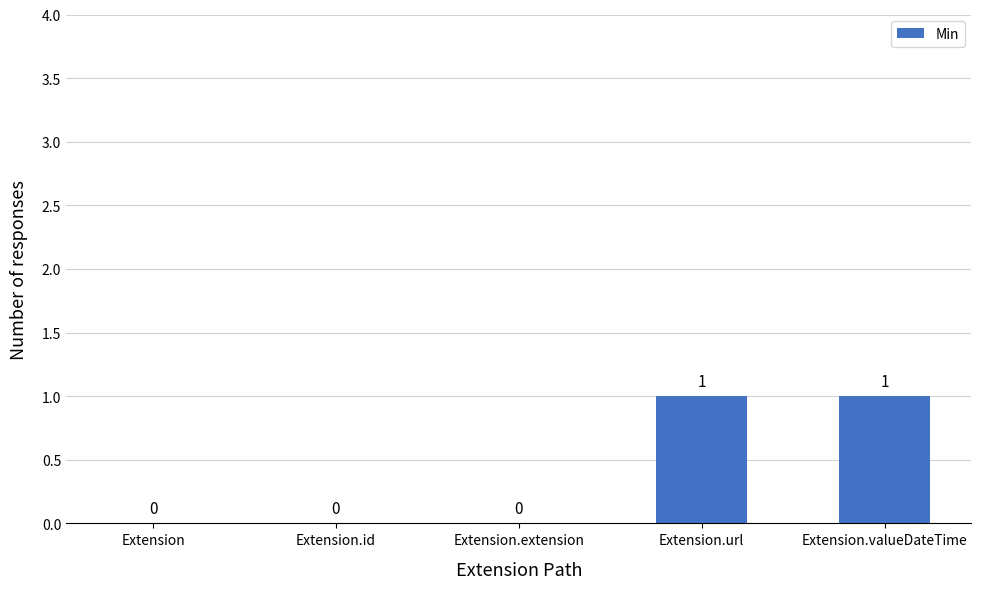

Which has a higher value, Extension or Extension.url?

Extension.url